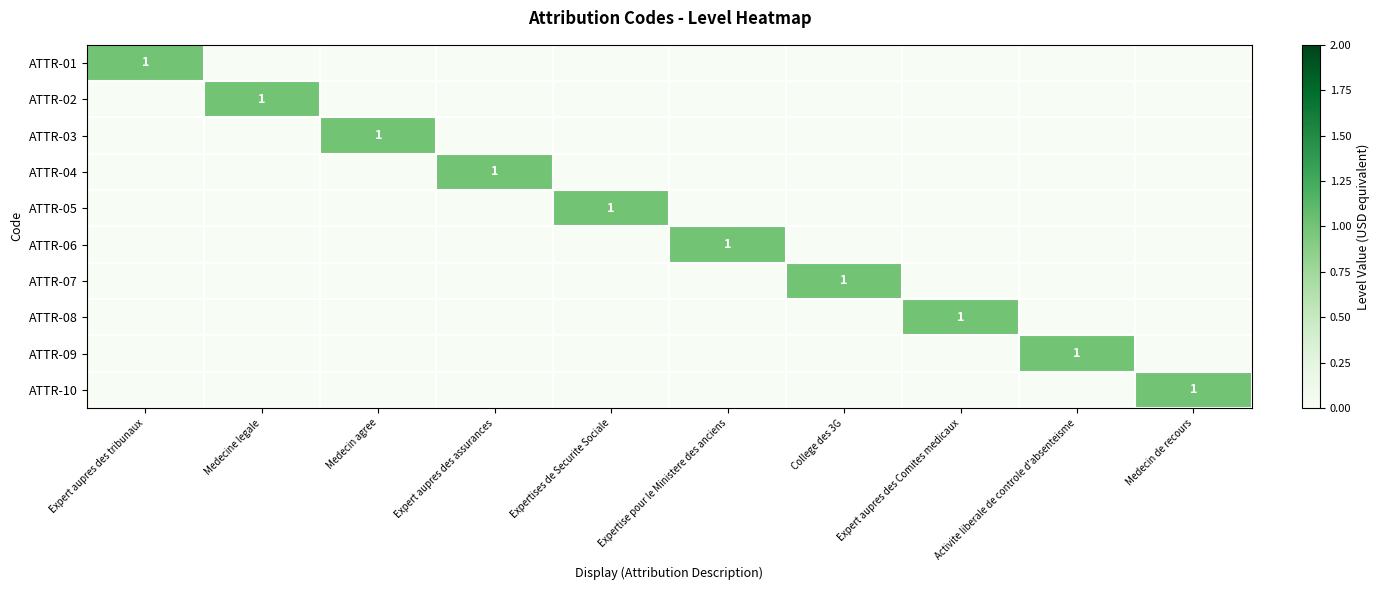

What is the sum of all ATTR-04 values?

1